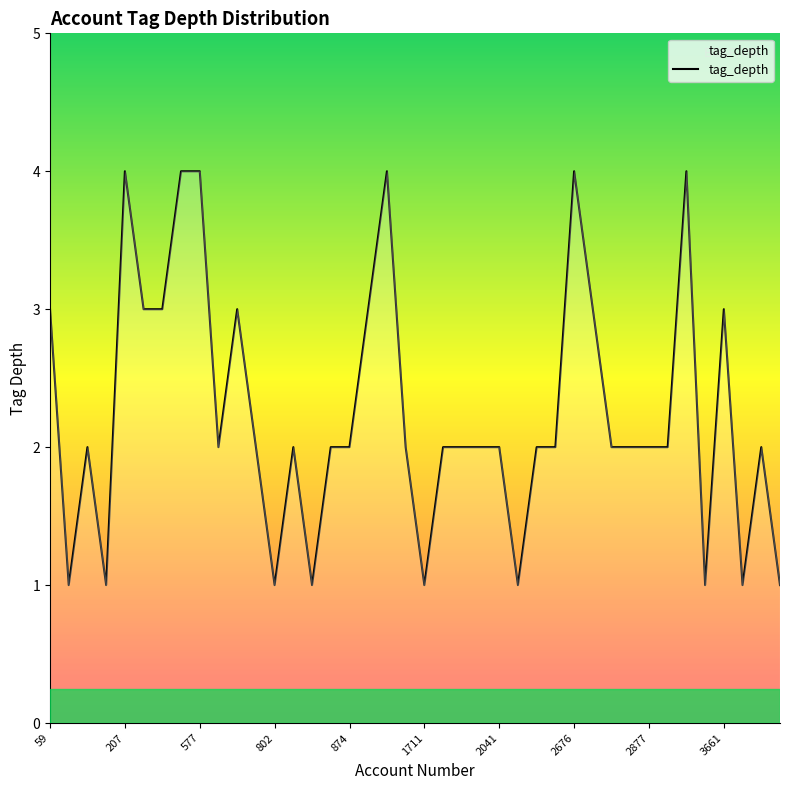

What is the maximum value shown in the chart?

4